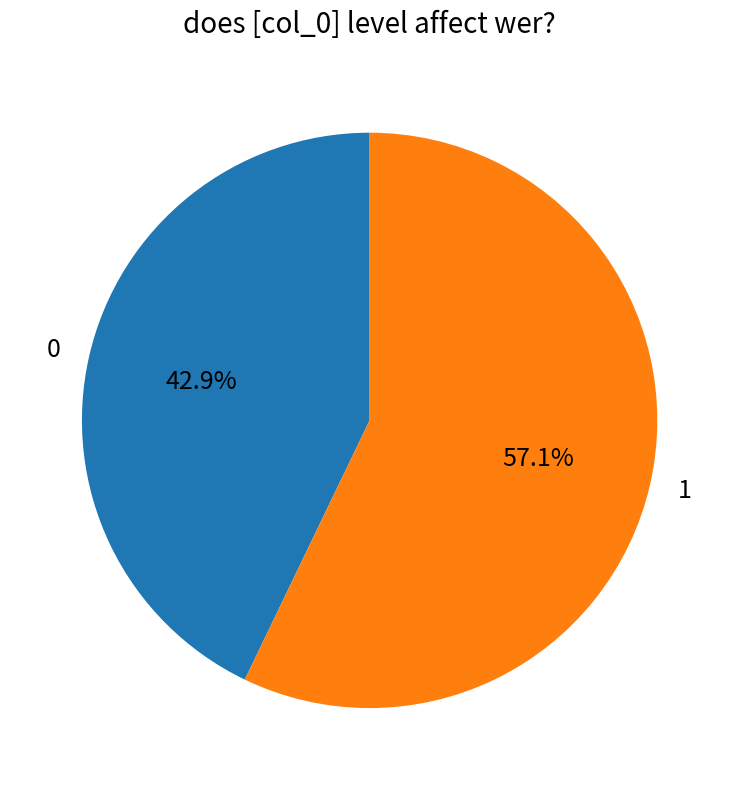

To the nearest percent, what portion does 1 represent?

57%